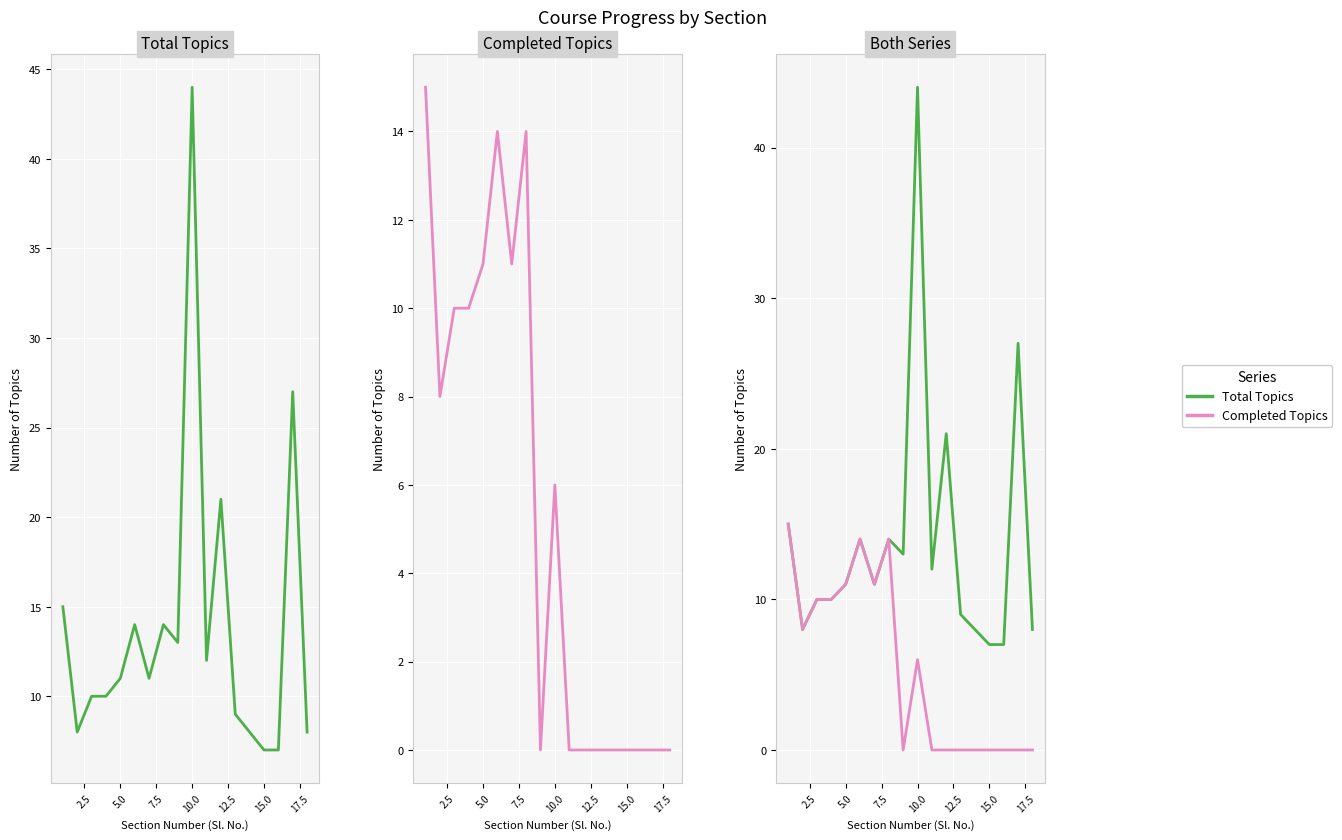

The value of Total Topics at 5.0 is 6. True or false?

False